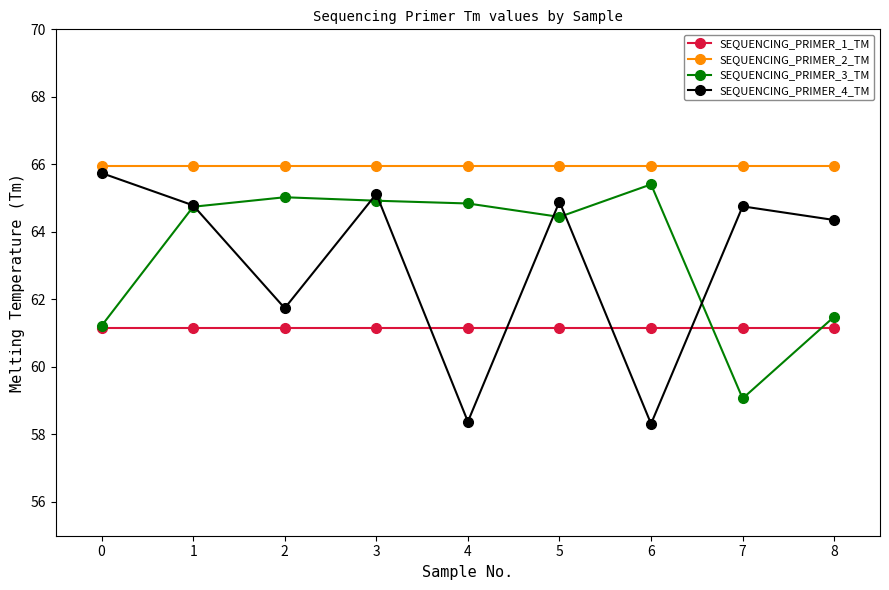

What is the value of the SEQUENCING_PRIMER_4_TM point at the 3rd from the left?

61.7